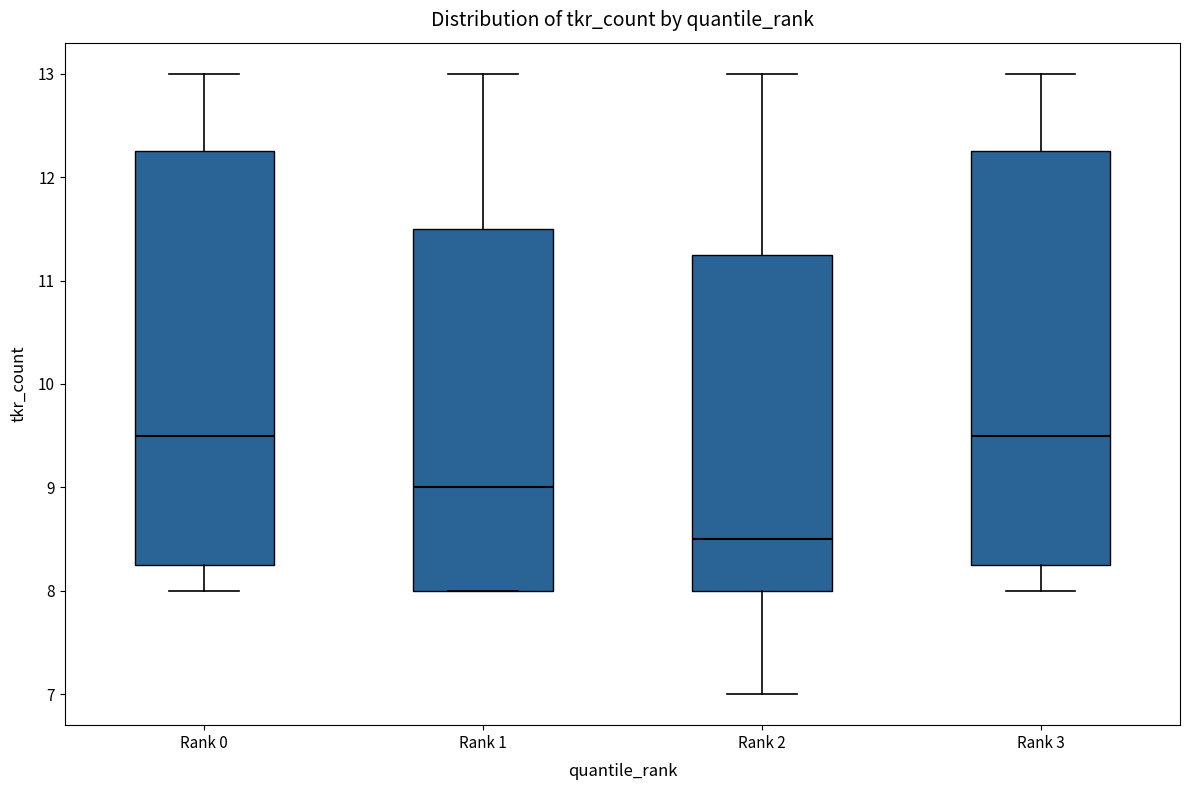

Reading left to right, transcribe this box plot: for each box, give where its median line is, the range the box spans, and where its two whiskers end, as read against the y-axis. The values are not printed on the chart, so give them approximately, as read against the axis.

Rank 0: median 9.5, box 8.3 to 12.3, whiskers 8.0 to 13.0
Rank 1: median 9.0, box 8.0 to 11.5, whiskers 8.0 to 13.0
Rank 2: median 8.5, box 8.0 to 11.3, whiskers 7.0 to 13.0
Rank 3: median 9.5, box 8.3 to 12.3, whiskers 8.0 to 13.0